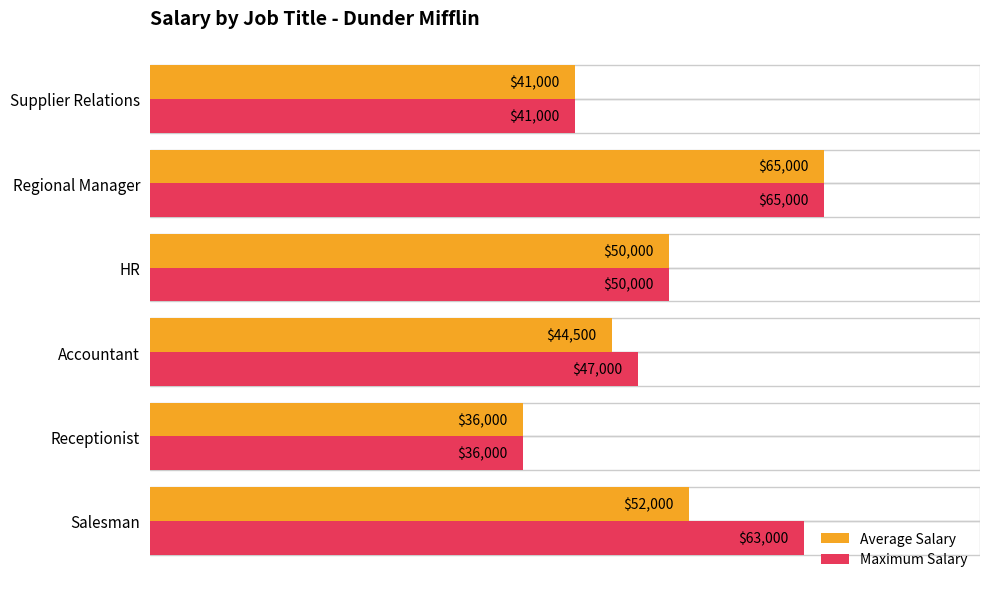

List the series in order of their overall mean, lowest first.

Average Salary, Maximum Salary